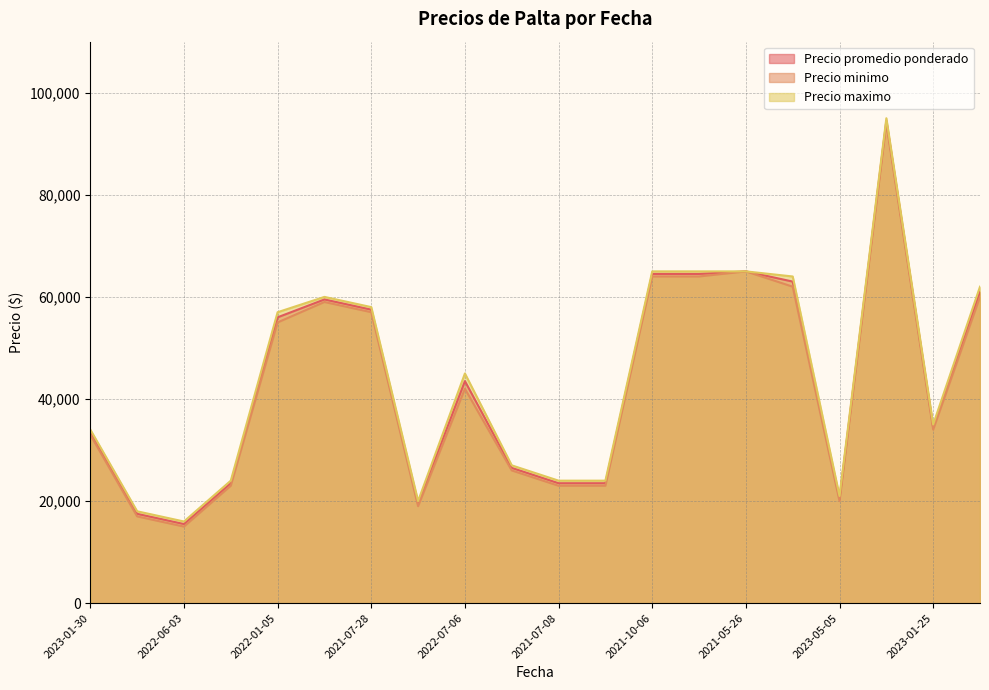

The value of Precio promedio ponderado at 2022-01-05 is 56000. True or false?

True